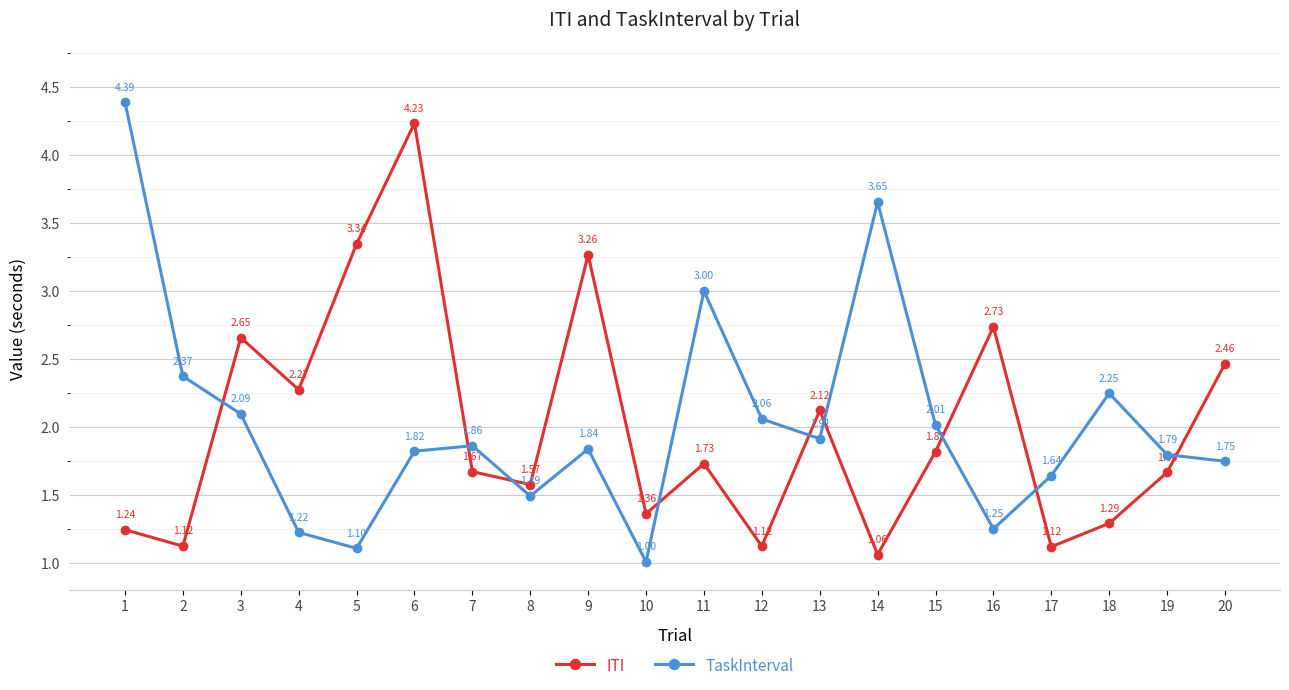

True or false: ITI has more than 1 points higher than both neighbors.

True